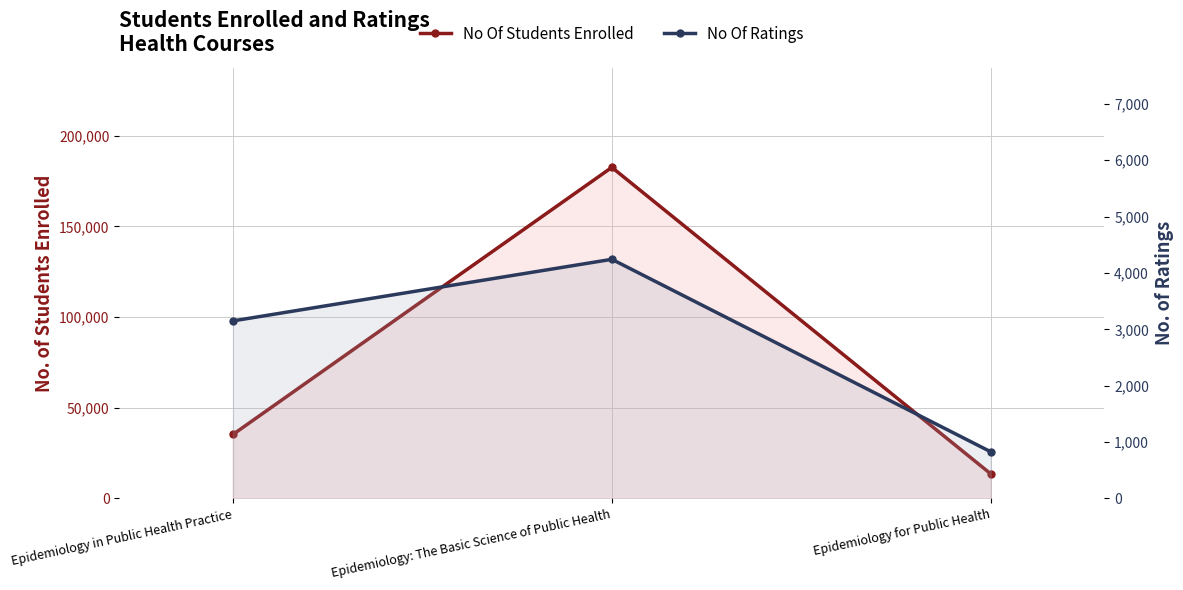

The No Of Students Enrolled series shows 182556 at Epidemiology: The Basic Science of Public Health. True or false?

True